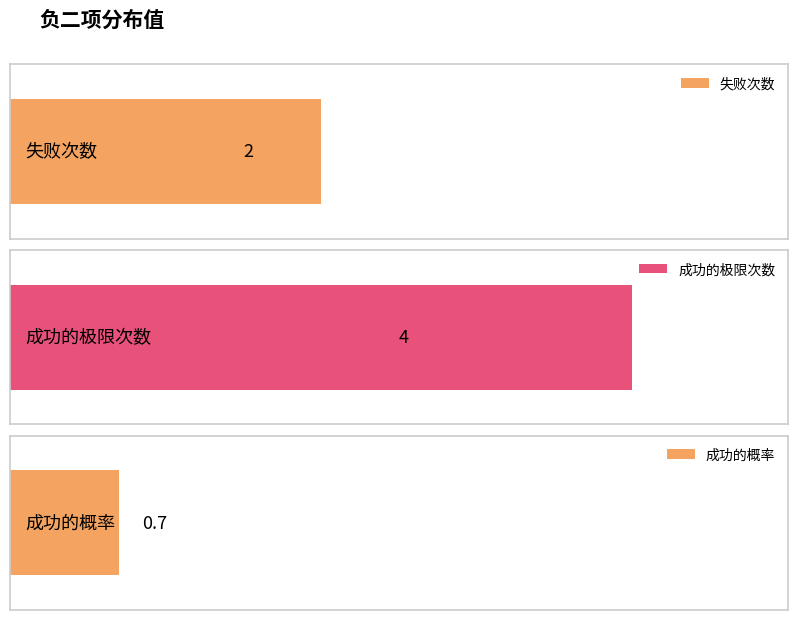

Reading right to left, what are all the values shown in this chart?

成功的概率=0.7	成功的极限次数=4.0	失败次数=2.0